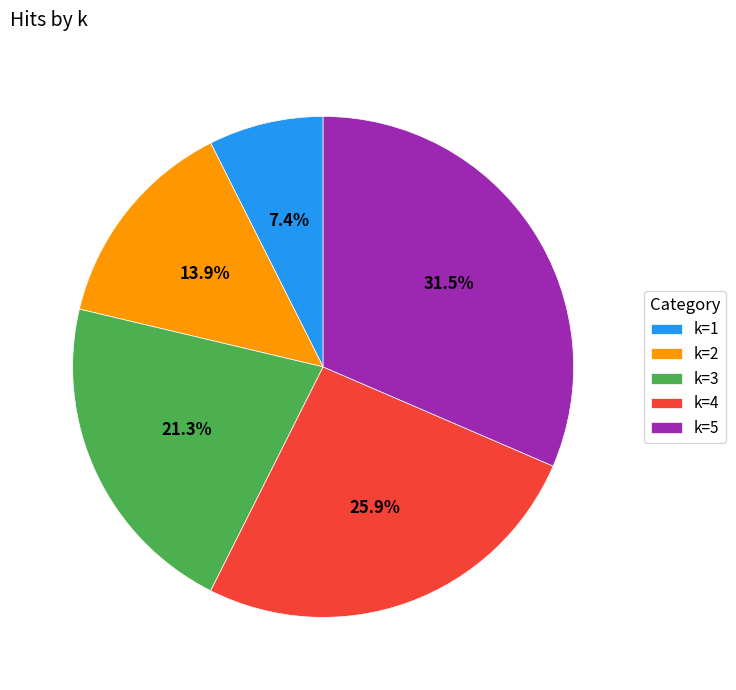

Does k=5 represent more than half of the total?

No